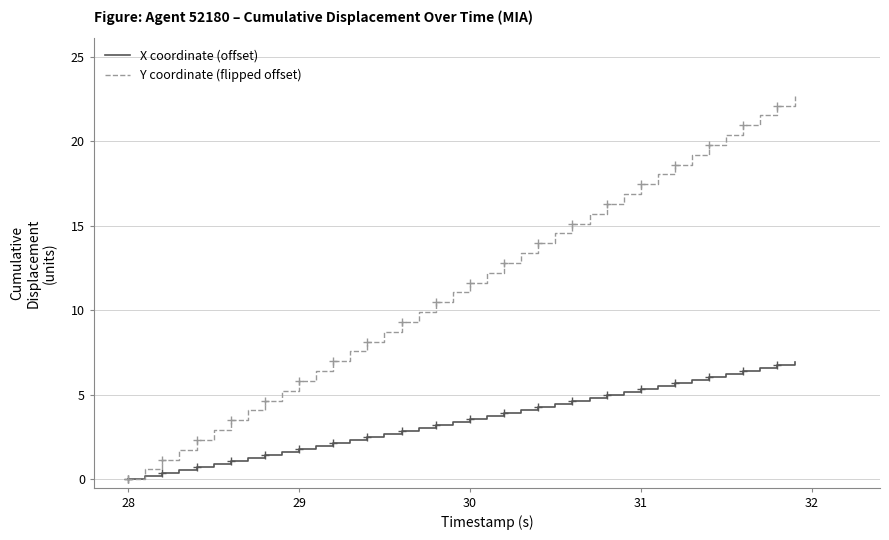

Read the Y coordinate (flipped offset) value at 29.

5.8